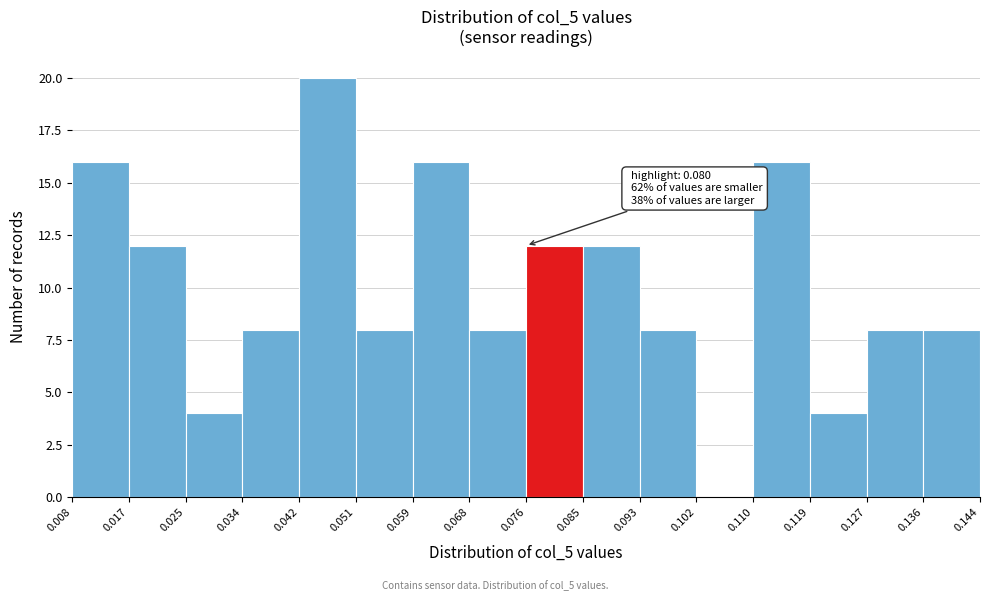

Over which range of the x-axis is the bar tallest?

0.042 to 0.051